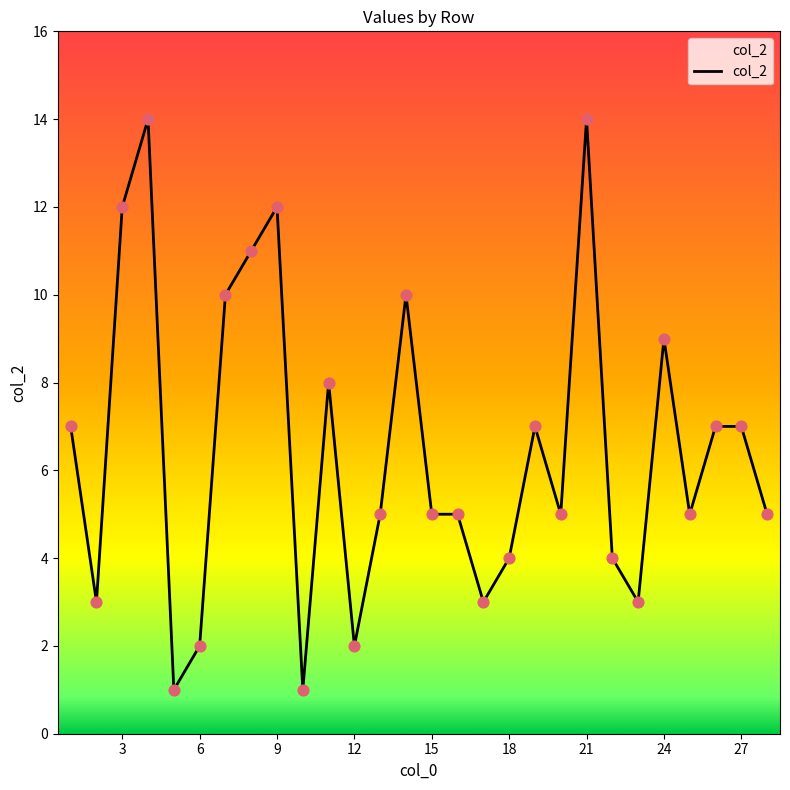

What is the greatest value displayed?

14